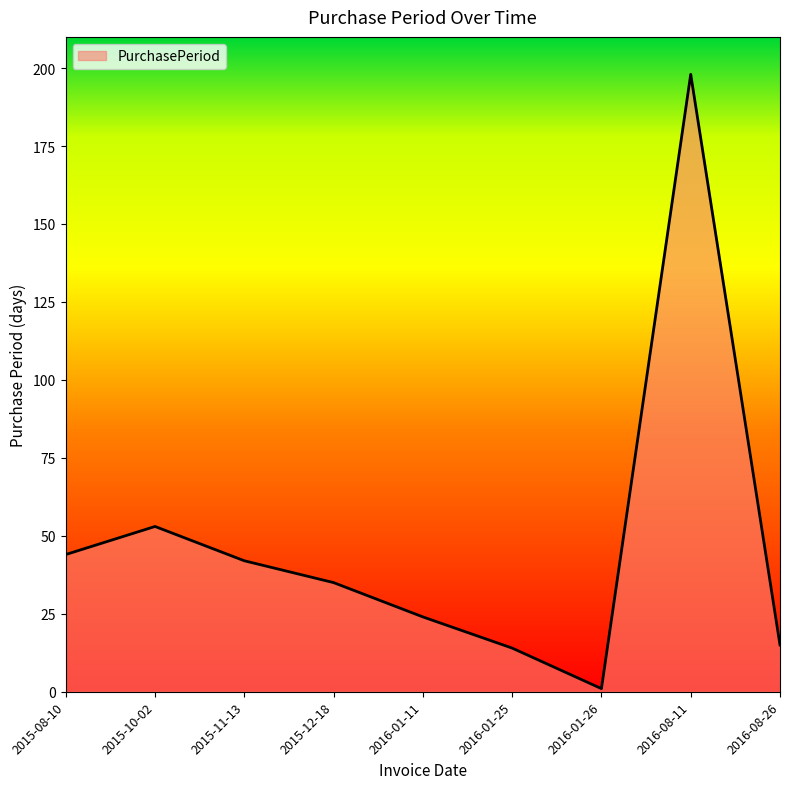

Which has a higher value, 2015-10-02 or 2015-08-10?

2015-10-02